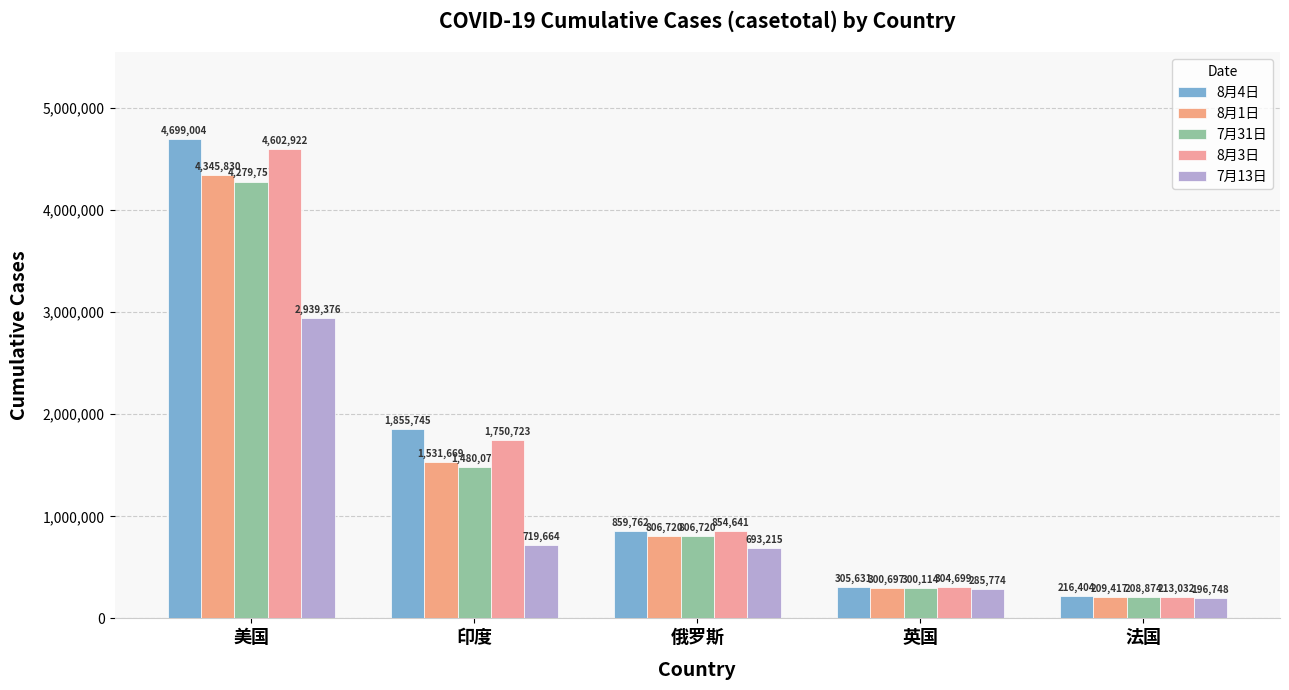

Which category has the highest value across all series?

美国